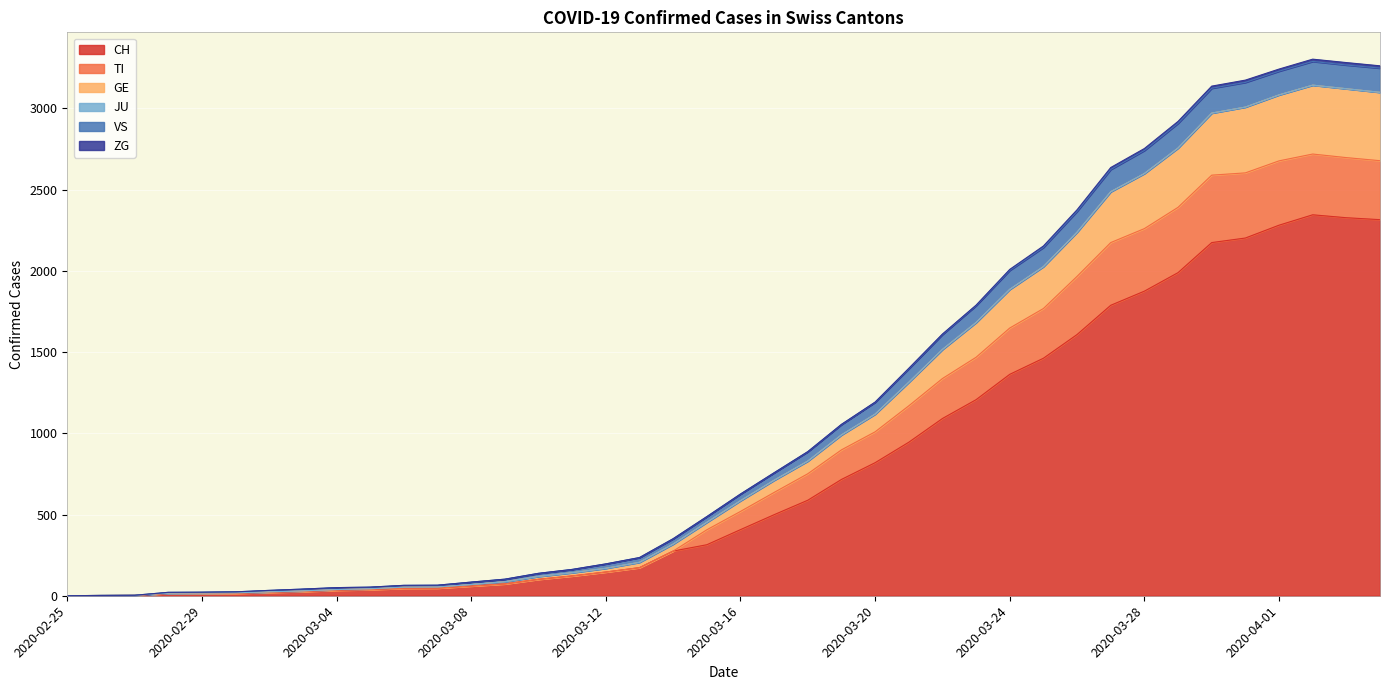

True or false: VS and GE cross at least once.

False